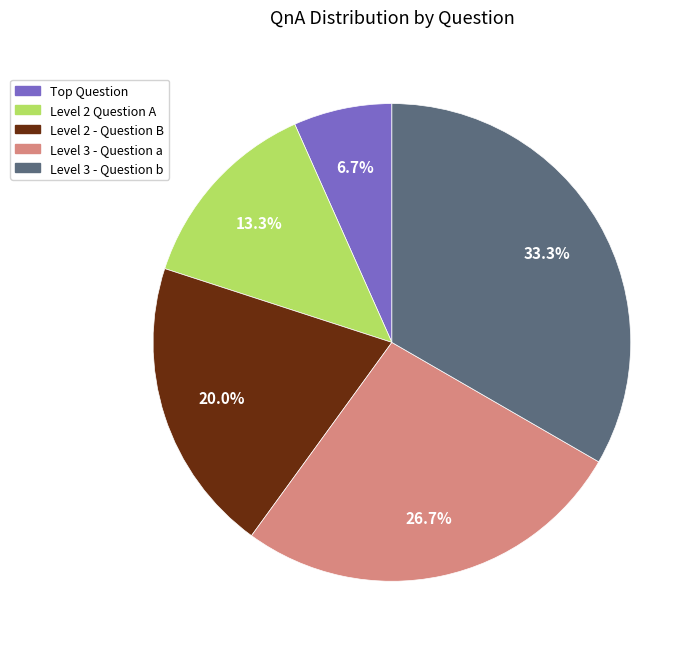

Is there a majority slice in this chart?

No